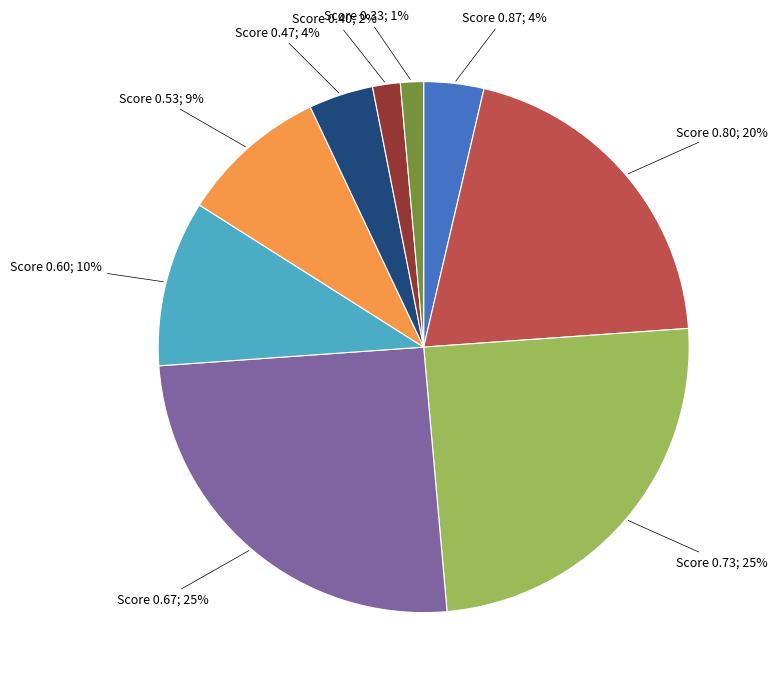

Does any single category account for the majority?

No